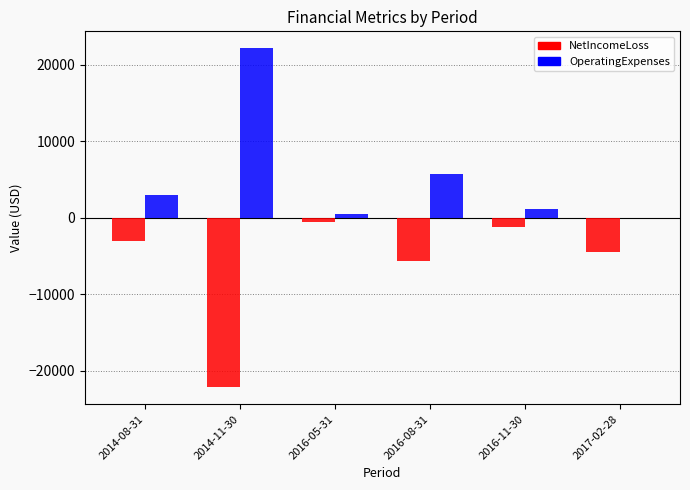

What is the spread (max minus min) of values at 2014-08-31?

5952